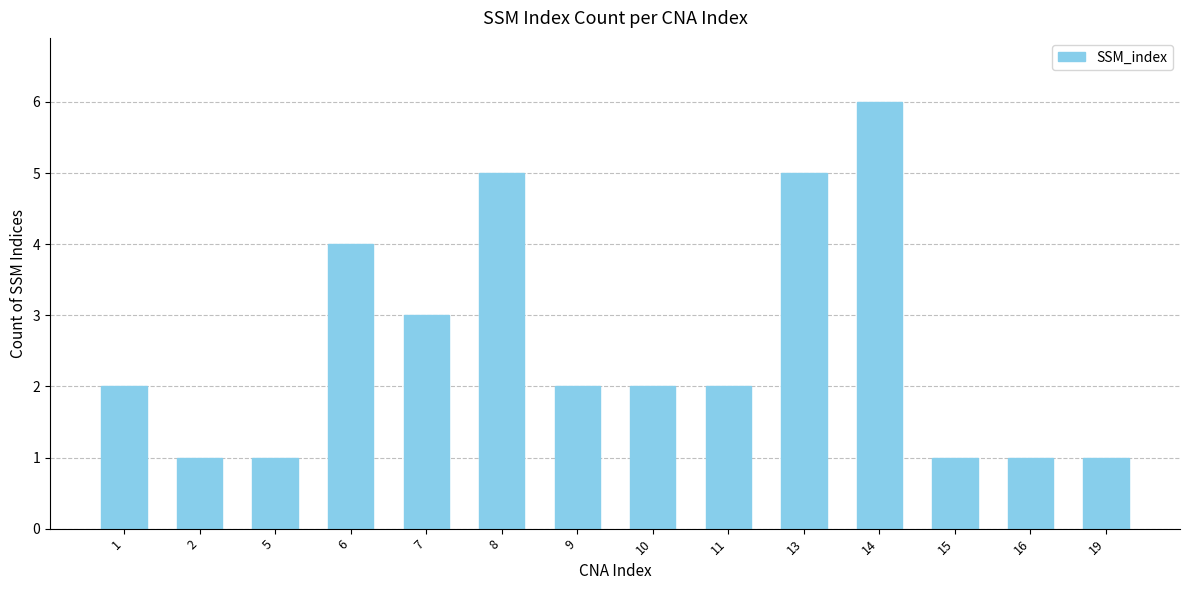

What is the sum of all values?

36